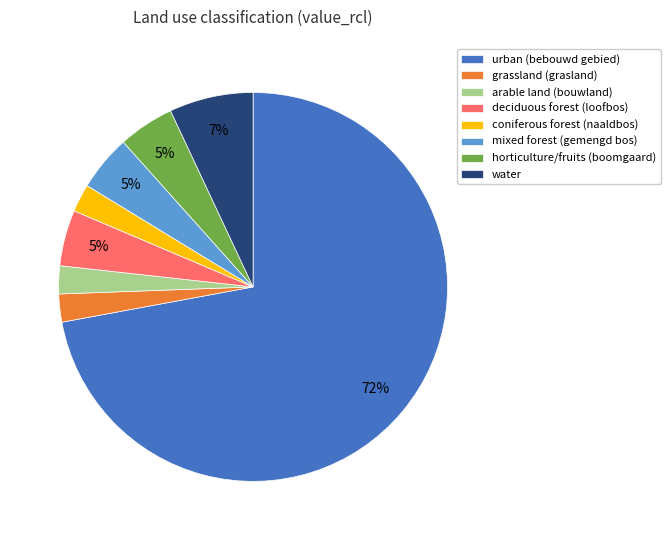

Does any single category account for the majority?

Yes